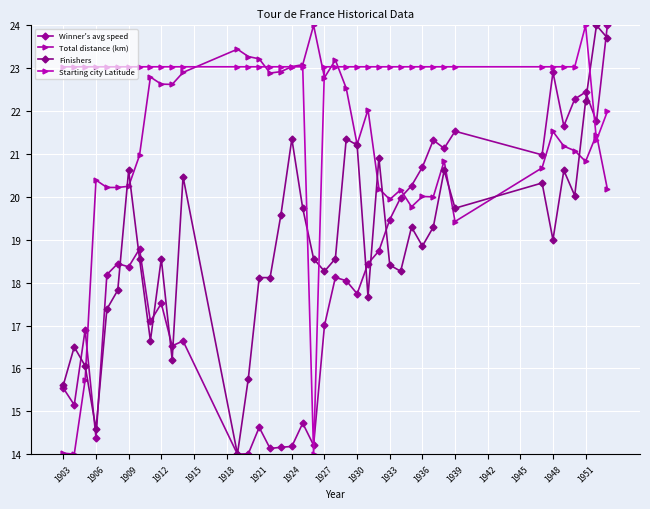

What are all the series names shown in the legend?

Winner's avg speed, Total distance (km), Finishers, Starting city Latitude